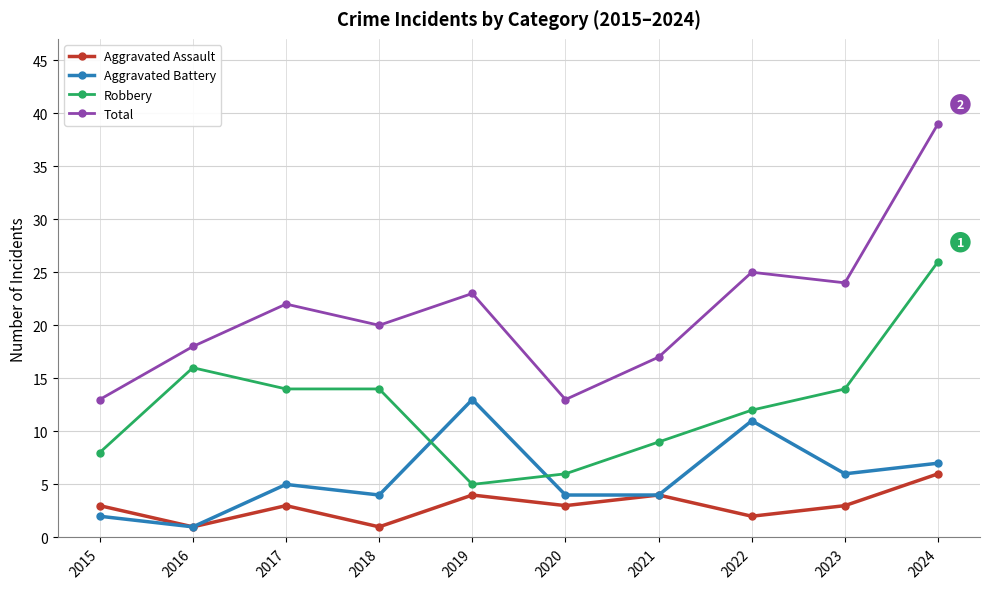

Reading left to right, what are all the values shown in this chart?

Aggravated Assault: 3	1	3	1	4	3	4	2	3	6
Aggravated Battery: 2	1	5	4	13	4	4	11	6	7
Robbery: 8	16	14	14	5	6	9	12	14	26
Total: 13	18	22	20	23	13	17	25	24	39